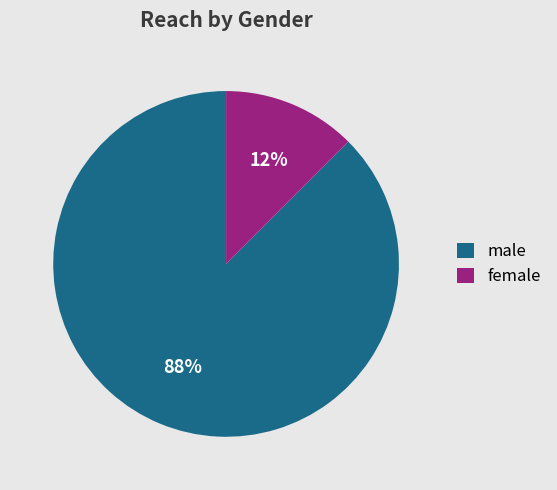

Between male and female, which is larger?

male